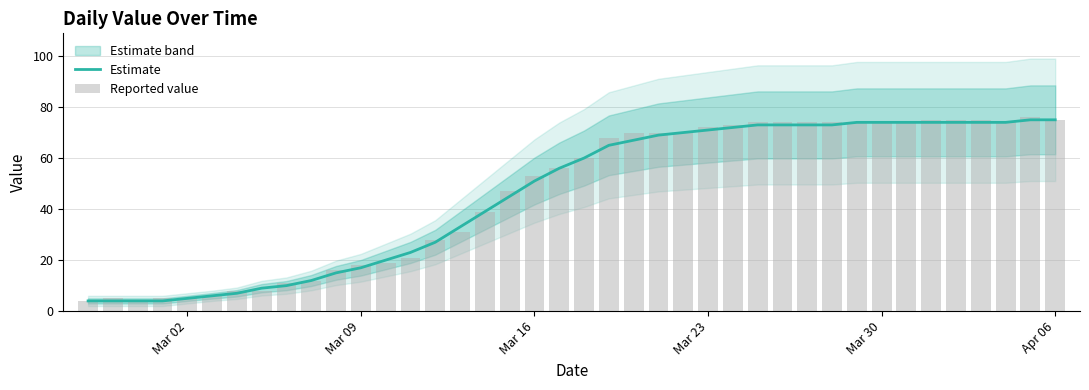

Which series has the largest total across all categories?

Reported value